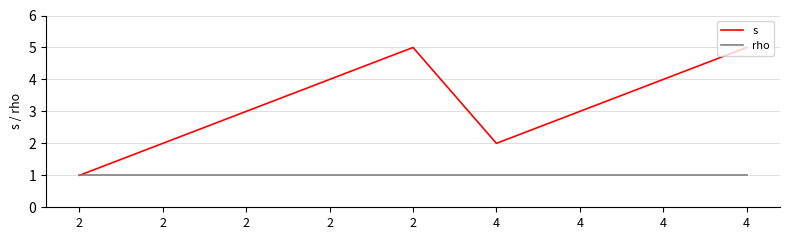

True or false: rho has more than 1 points higher than both neighbors.

False